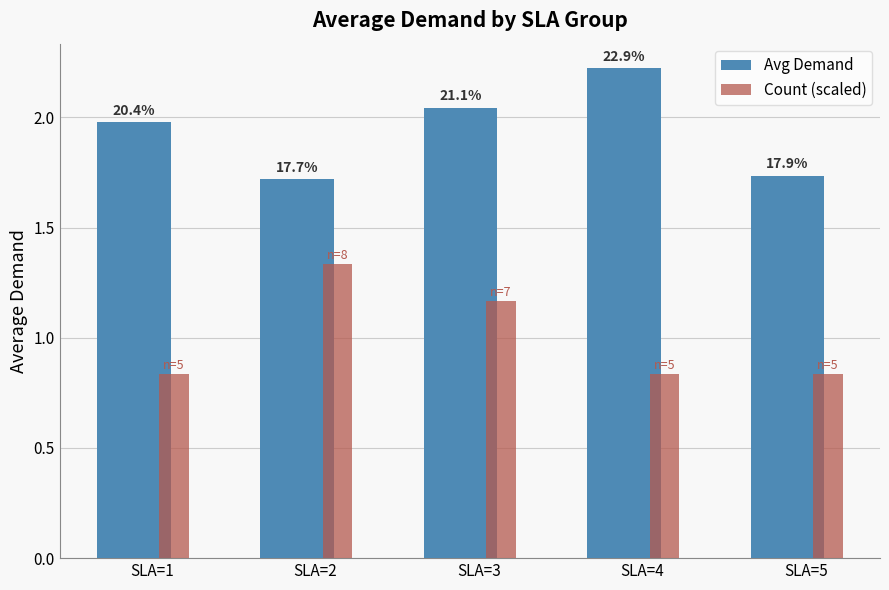

How many groups of bars are there?

5